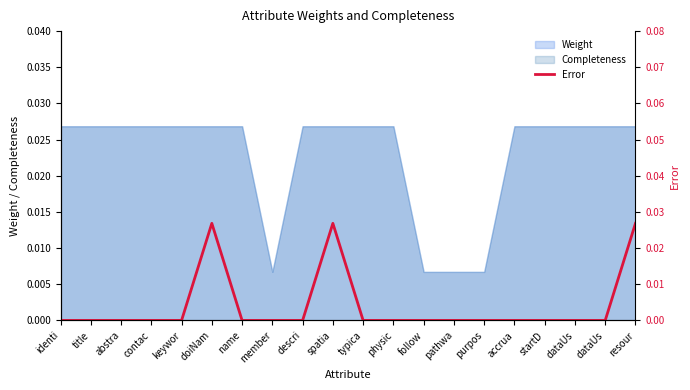

How many interior local peaks (higher than both neighbors) does the data have?

2